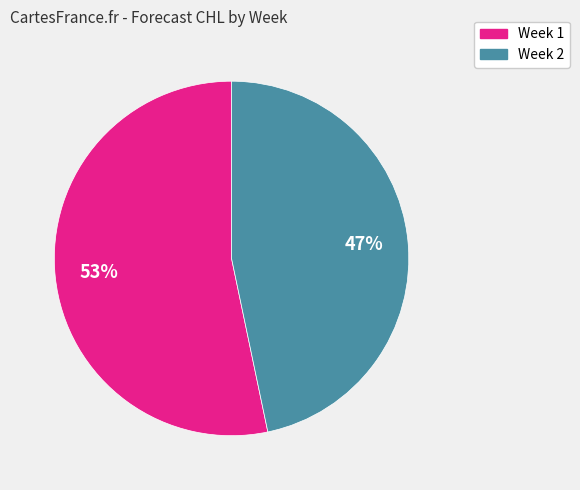

What is the majority slice?

Week 1